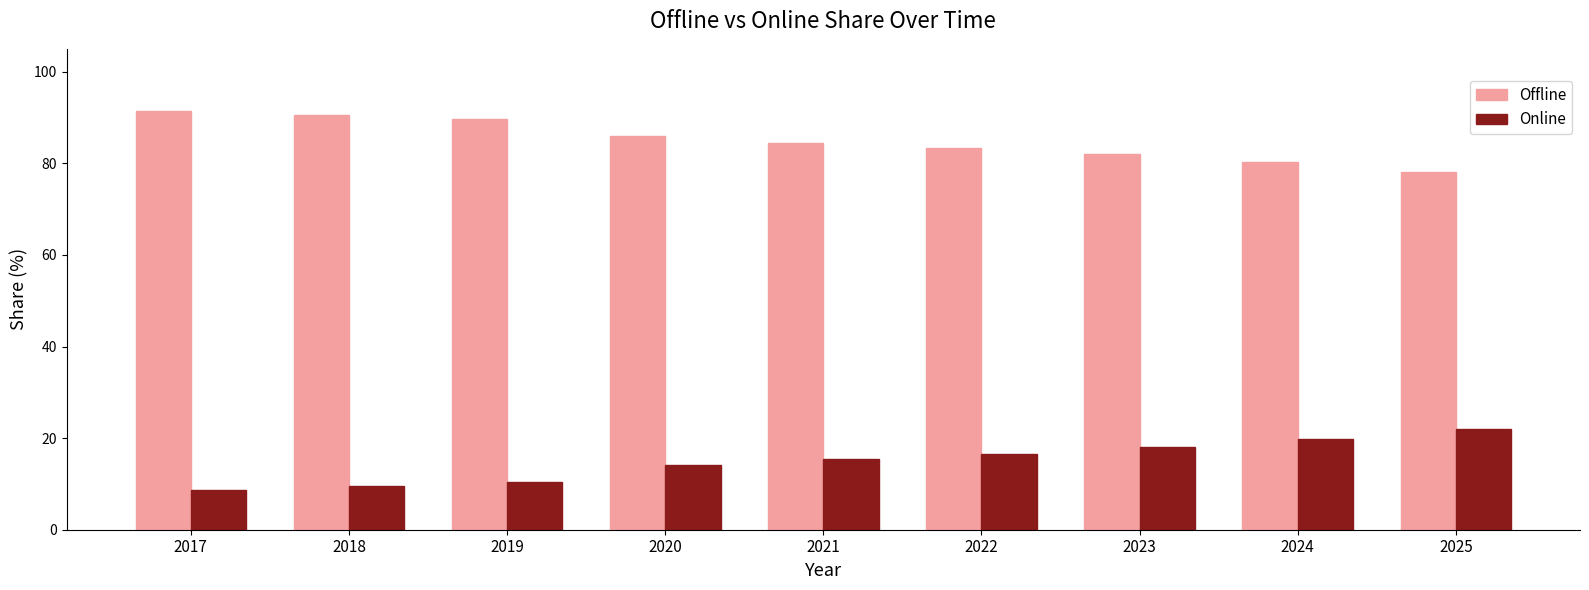

How many bars are there in each group?

2